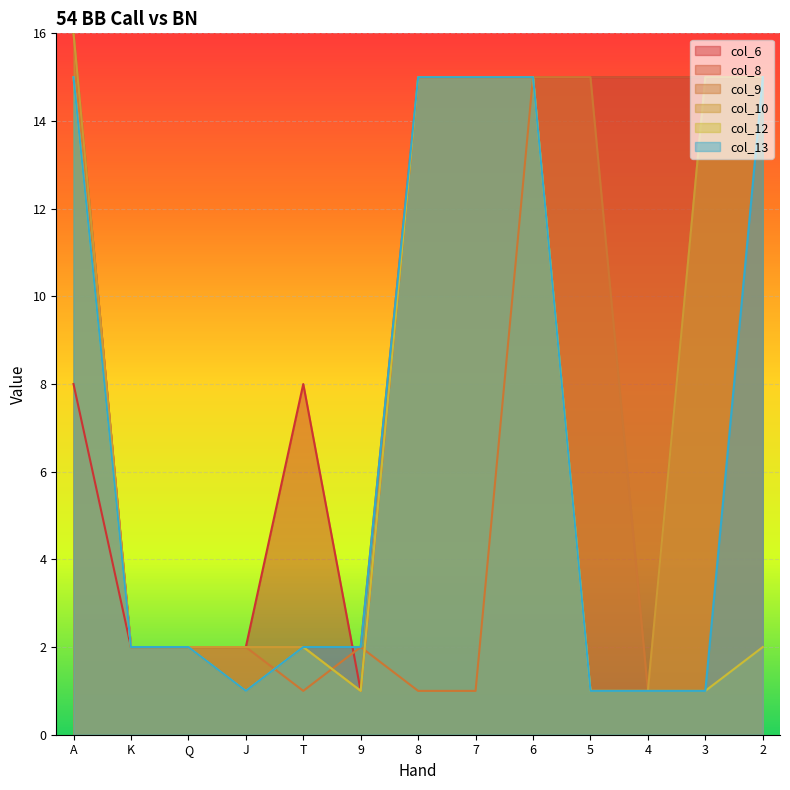

What is the label of the 2nd point from the left?

K